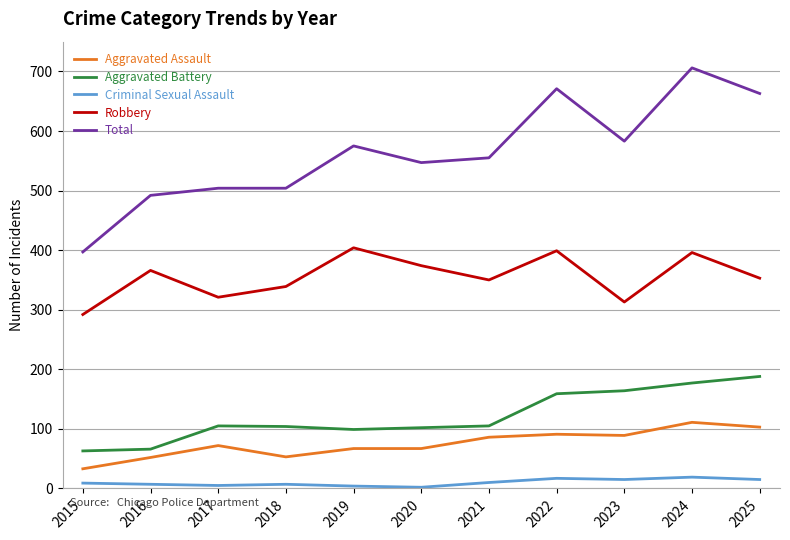

Is the value of Aggravated Battery at 2021 greater than the value of Aggravated Assault at 2021?

Yes